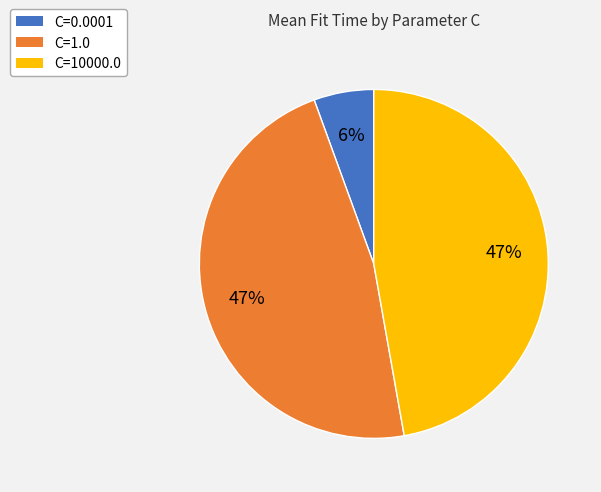

True or false: C=1.0 accounts for 39% of the total.

False